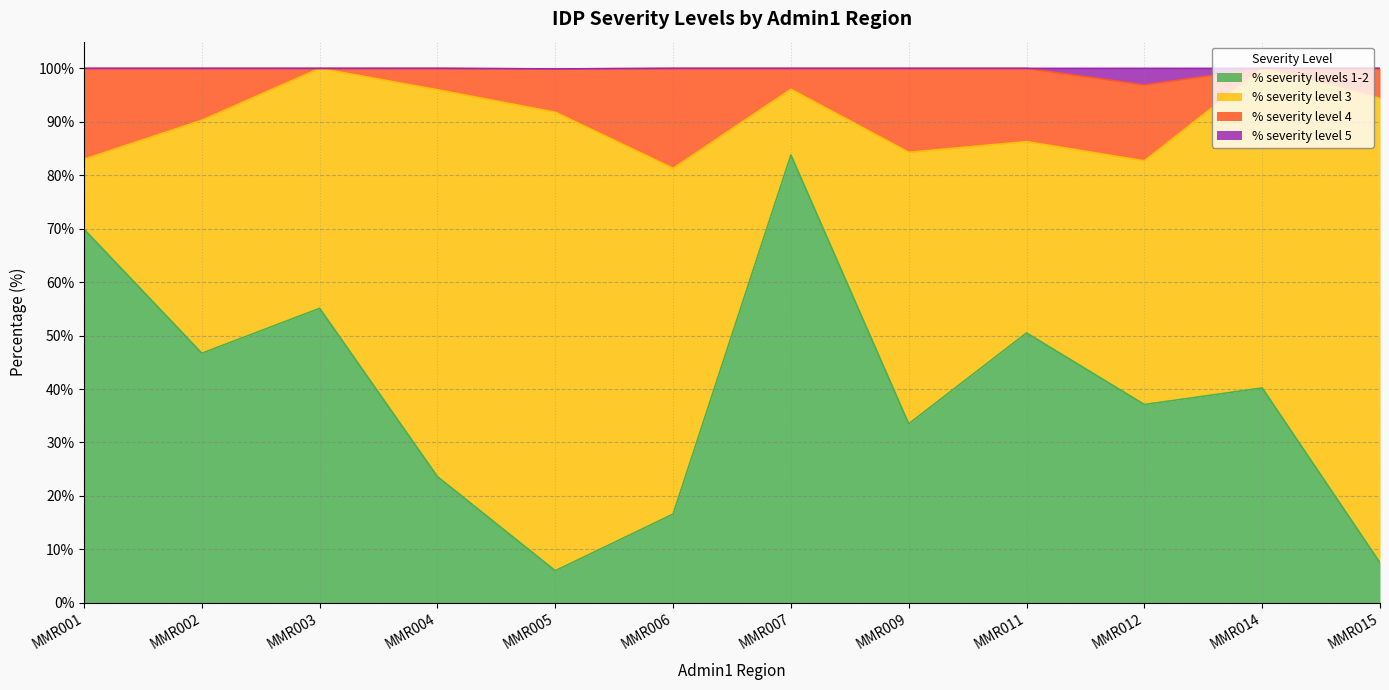

At which label does % severity levels 1-2 reach its peak?

MMR007